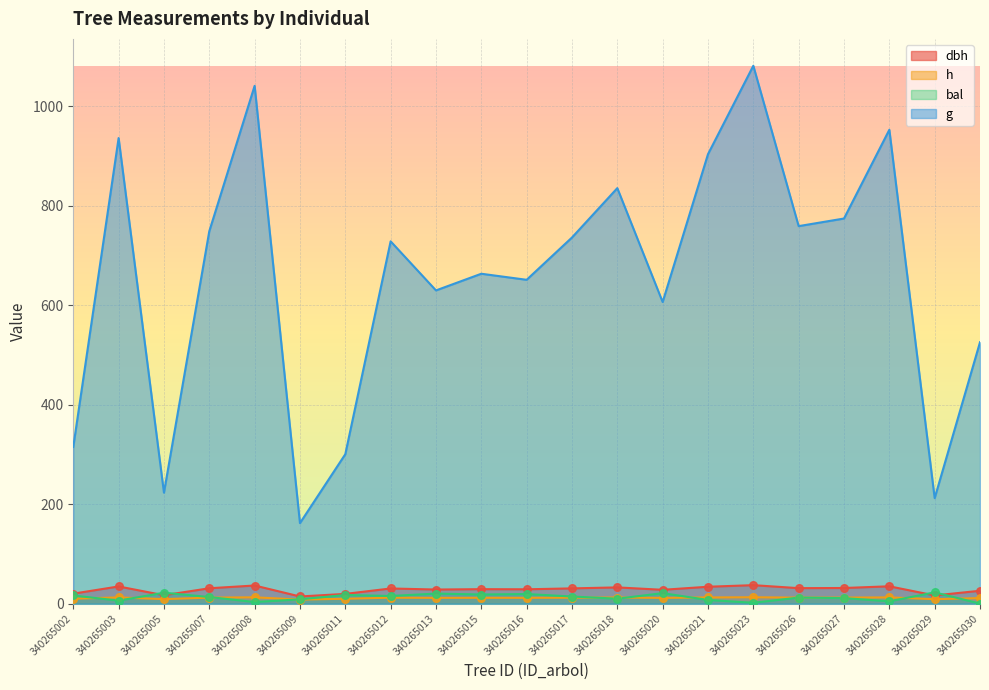

At how many categories does at least one series exceed 1054?

1